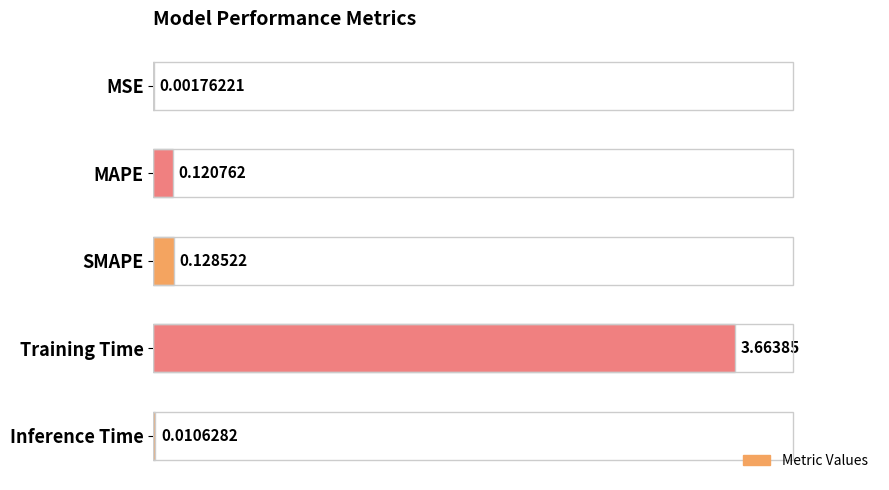

At which label is the value closest to 1?

SMAPE